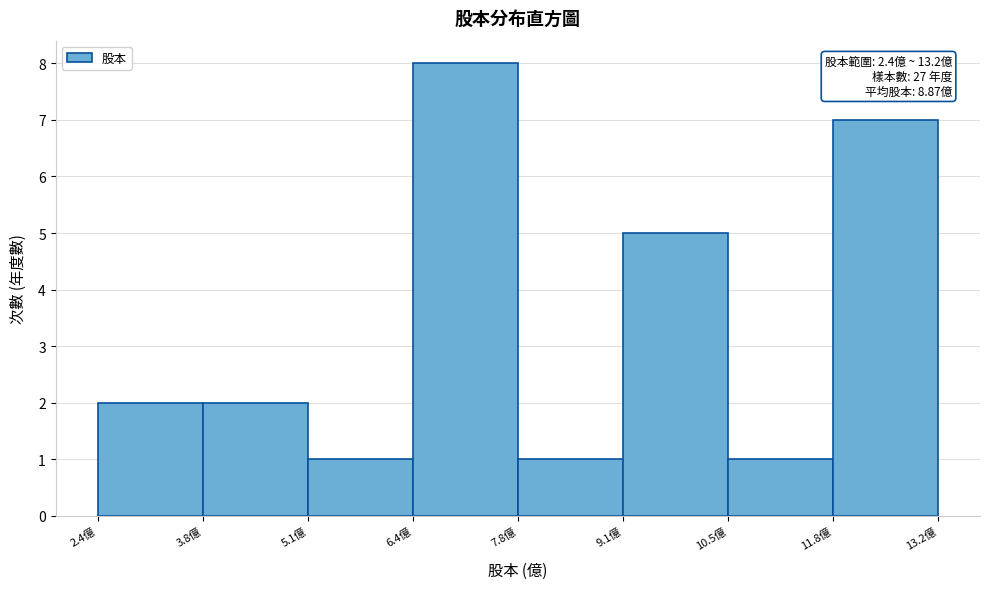

Over which range of the x-axis is the bar tallest?

6.45 to 7.80